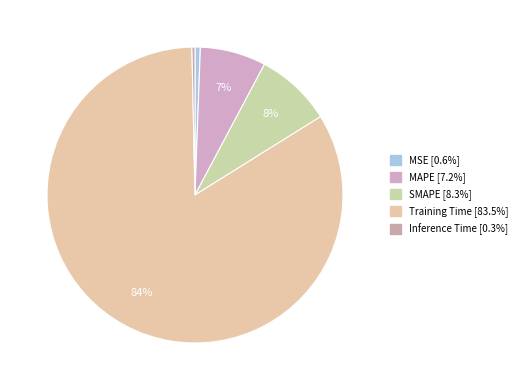

To the nearest percent, what is the difference between the largest and smallest slice percentages?

83%